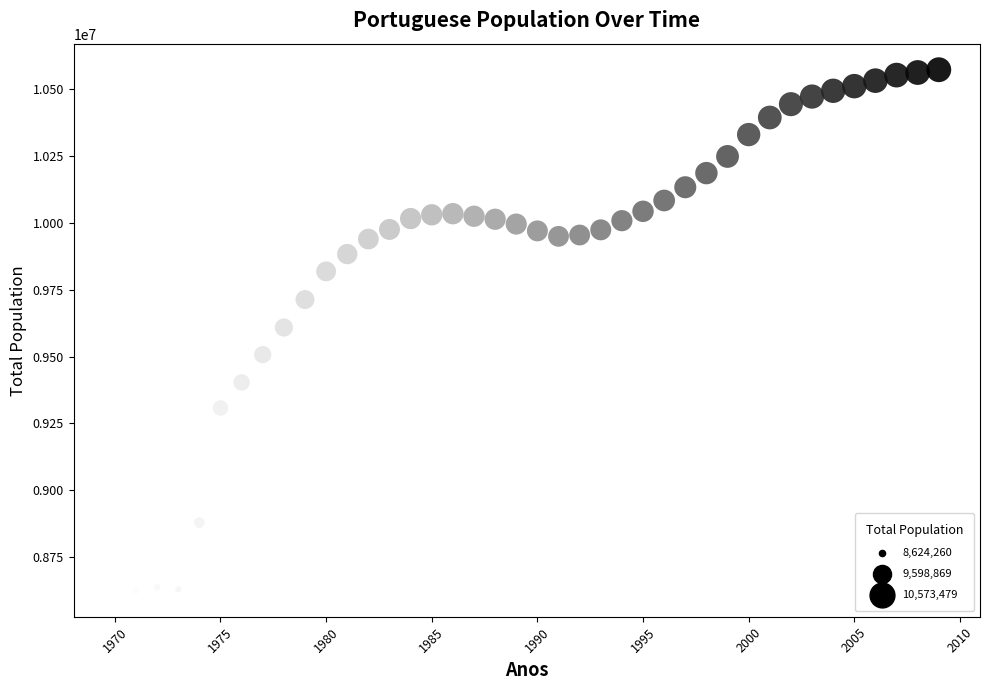

What is the range of X values (max minus min)?

39